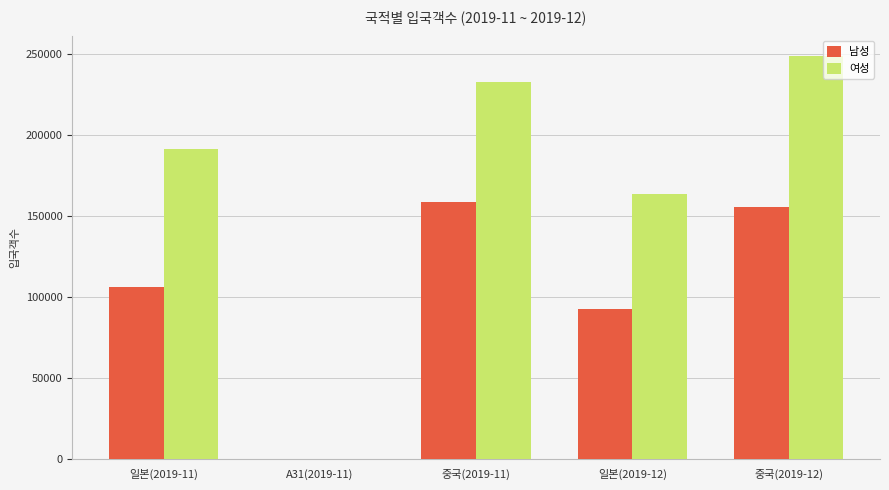

Is it true that 남성 equals 106320 at 일본(2019-11)?

True